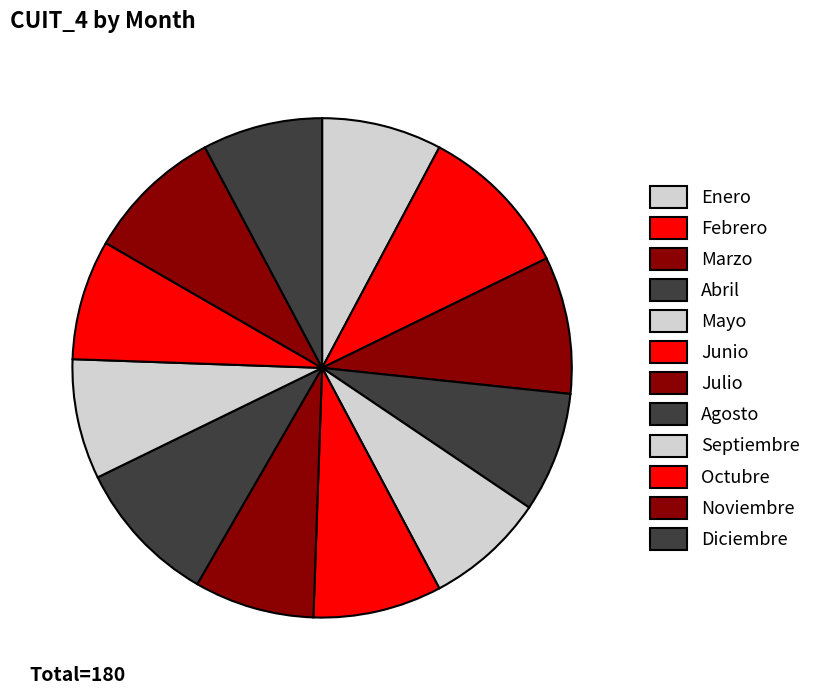

How many segments does this pie chart have?

12